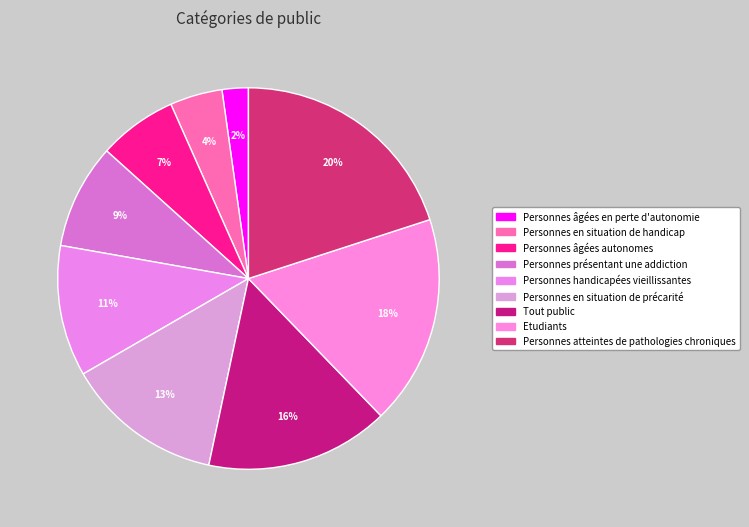

To the nearest percent, what percentage of the pie is Personnes âgées autonomes?

7%